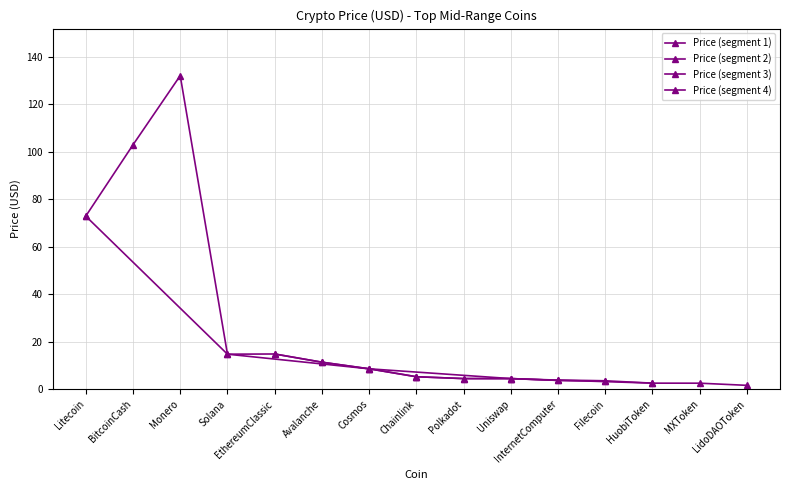

The value at Polkadot is 1.6. True or false?

False